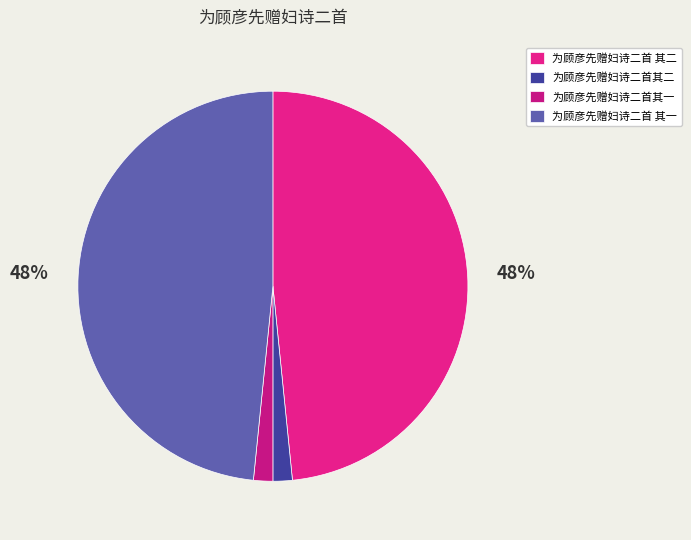

To the nearest percent, what is the average slice percentage?

25%